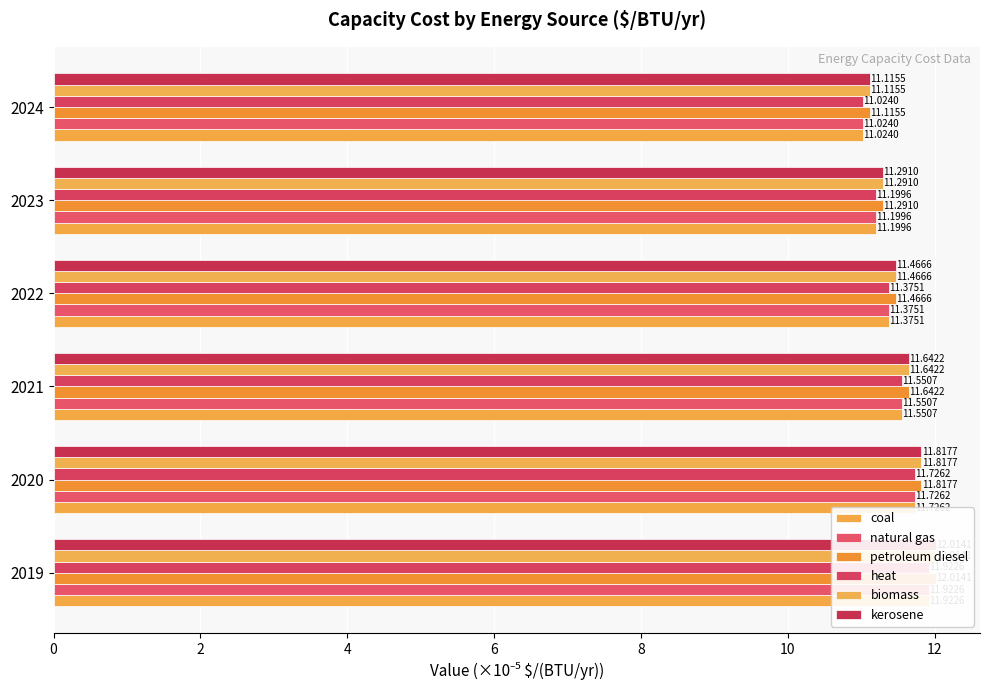

What are all the series names shown in the legend?

coal, natural gas, petroleum diesel, heat, biomass, kerosene